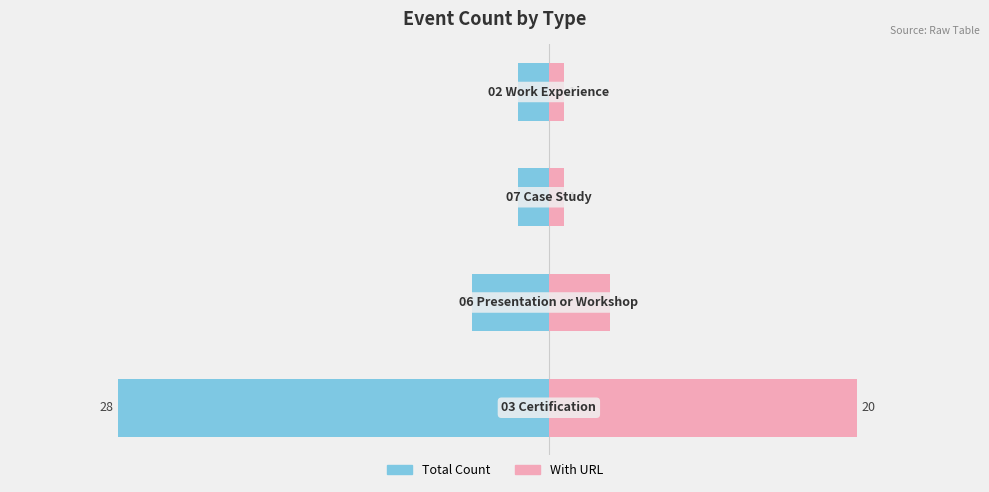

At how many categories does at least one series exceed 0?

4